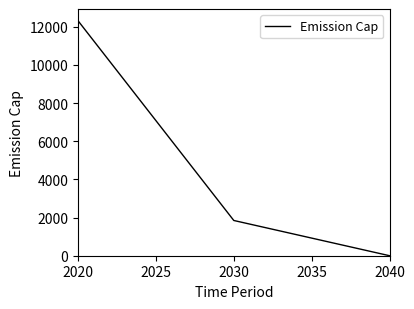

Which category has the highest value across all series?

2020